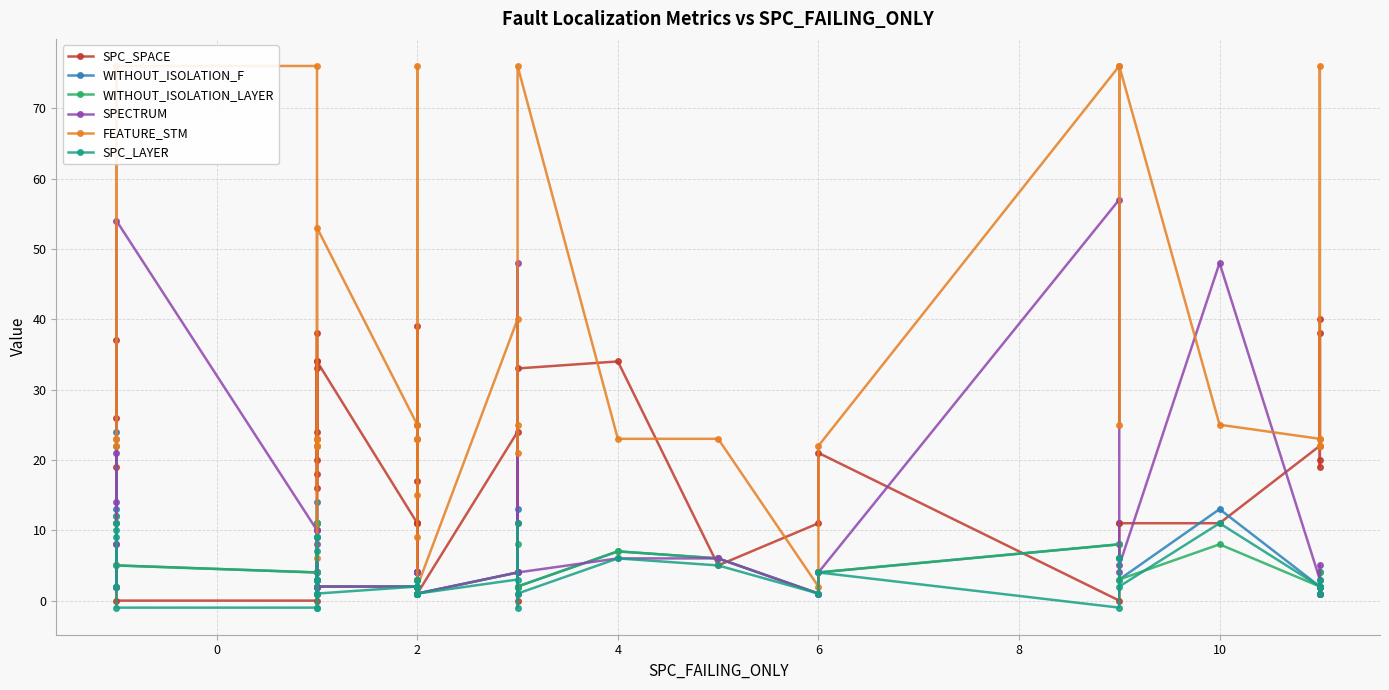

What is the highest value of the WITHOUT_ISOLATION_F series?

24